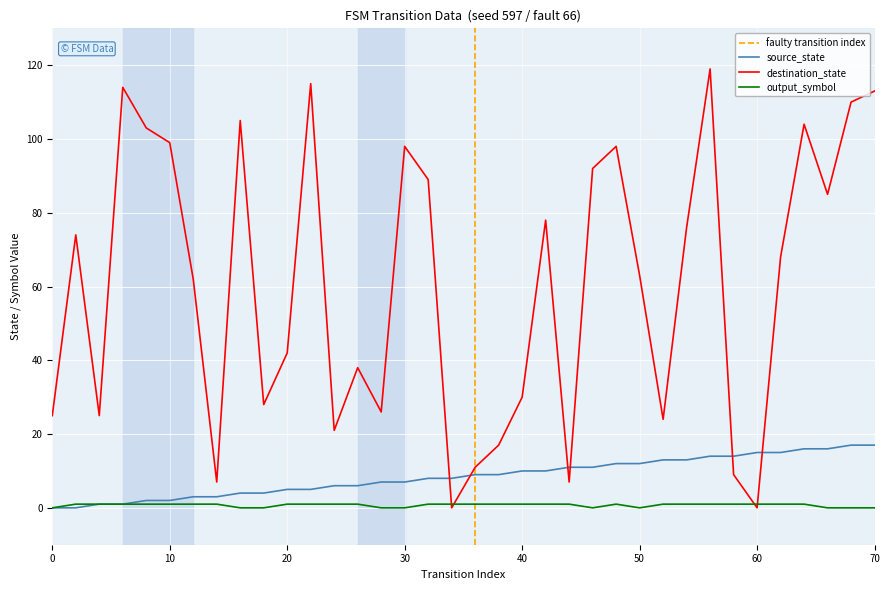

What is the difference between the maximum and minimum values in the output_symbol series?

1